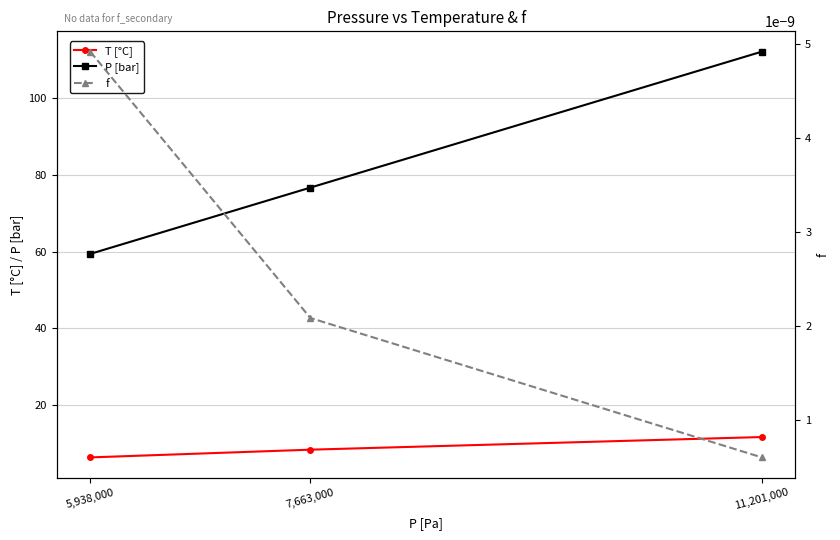

Between 7,663,000 and 11,201,000, which is larger?

11,201,000